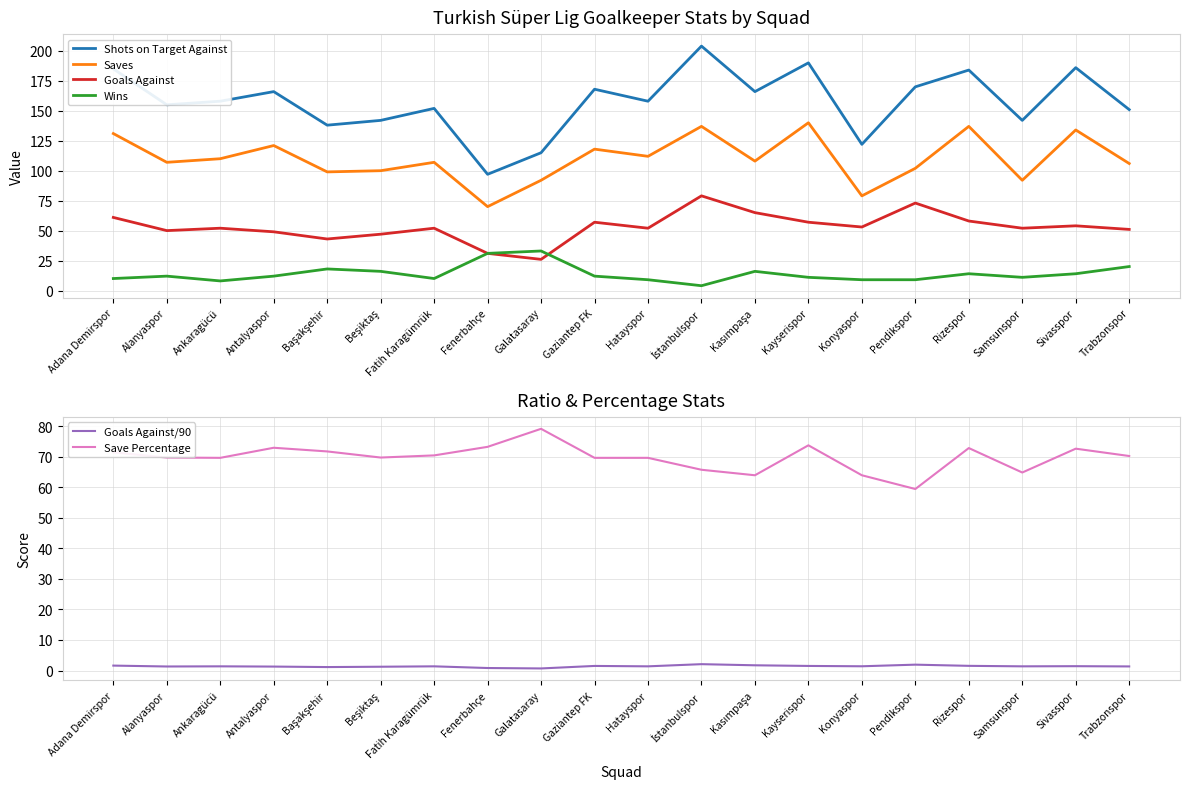

At which label is Goals Against/90 closest to 1?

Başakşehir